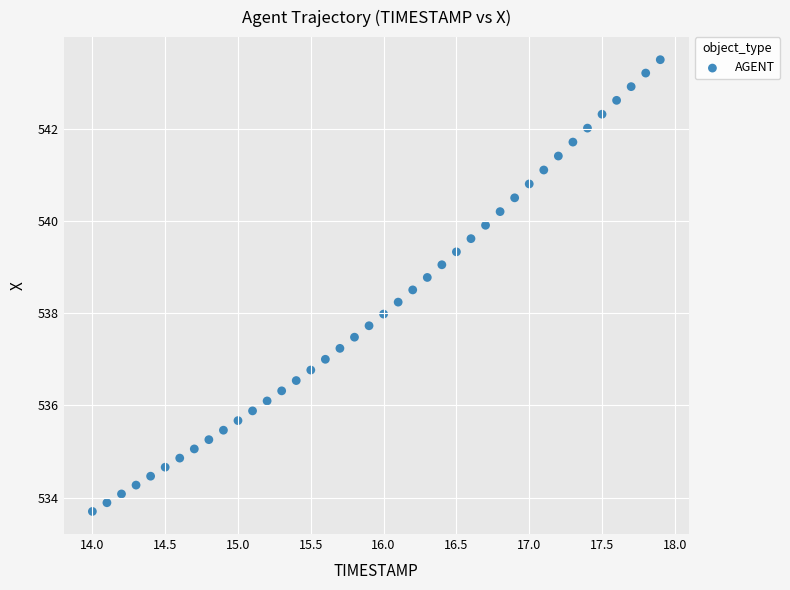

What is the range of Y values (max minus min)?

9.8